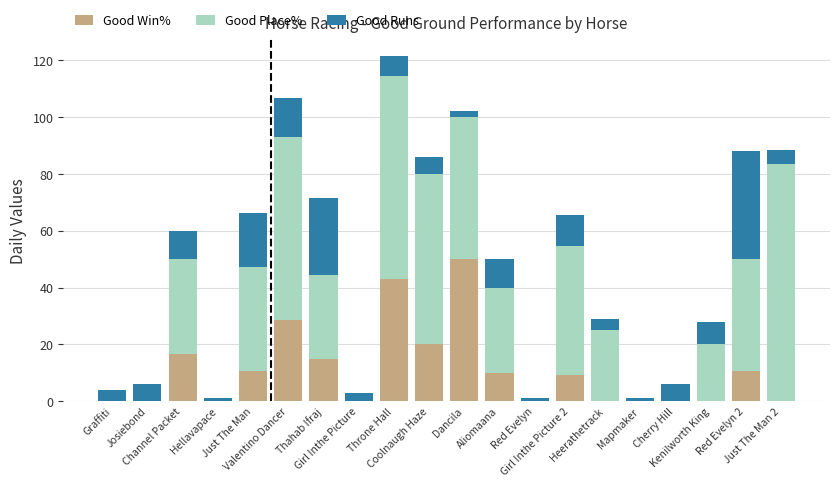

What is the difference between the Good Runs values at Dancila and Mapmaker?

1.0